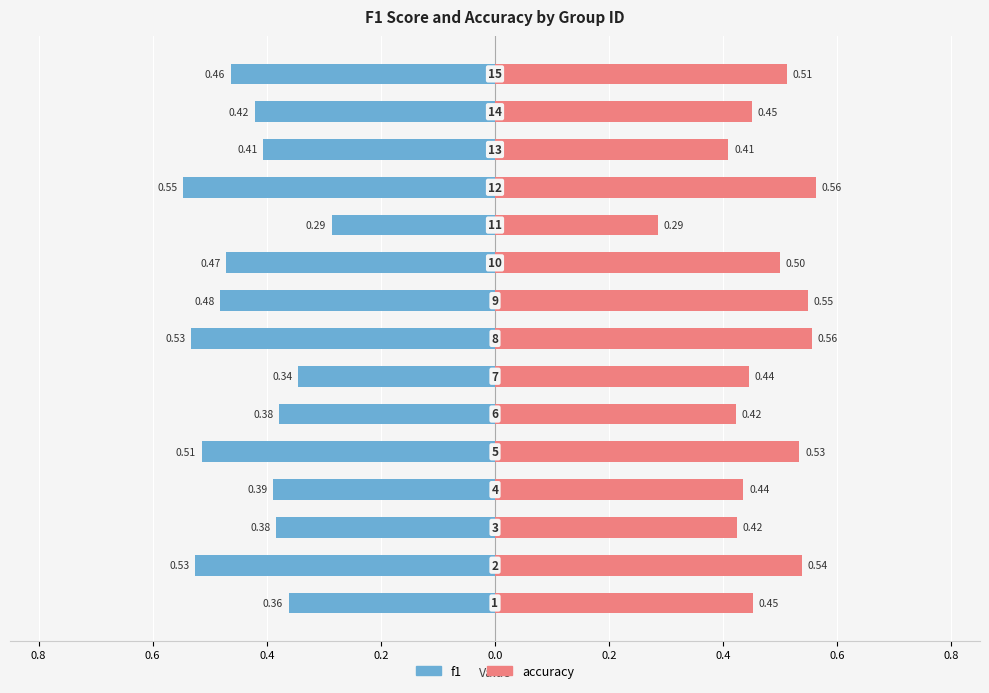

Rank the series by their maximum value, from lowest to highest.

f1, accuracy